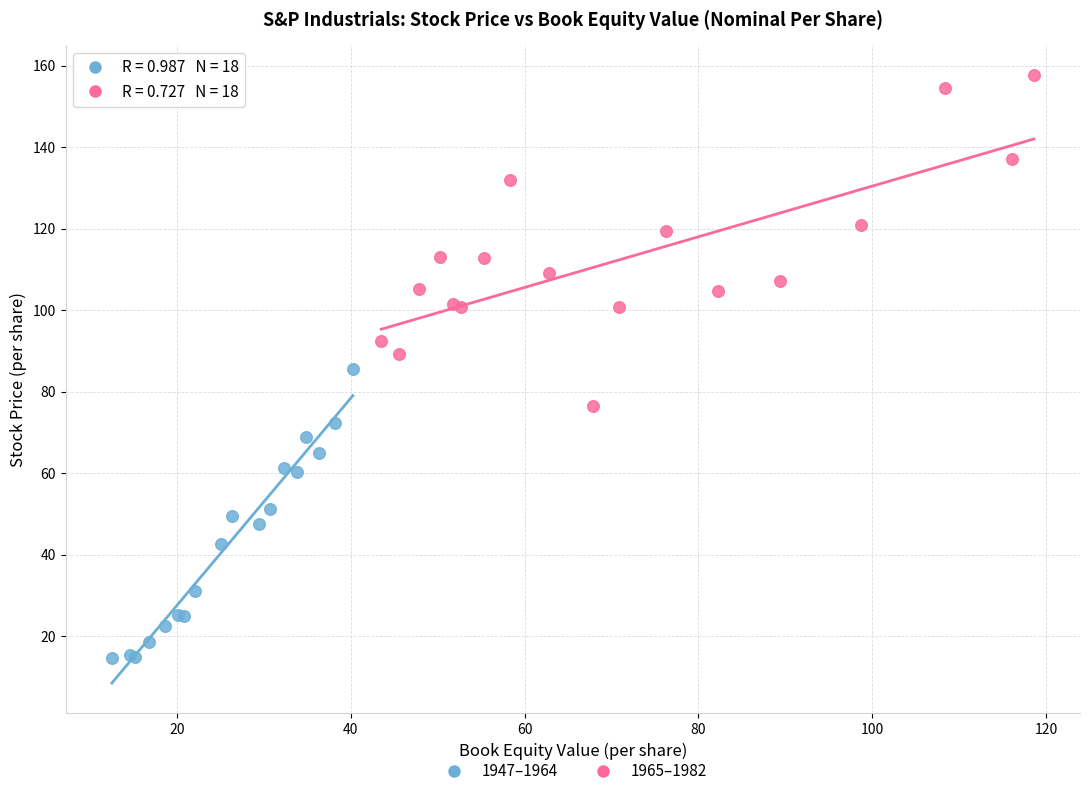

Which series contains the highest Y value?

1965–1982